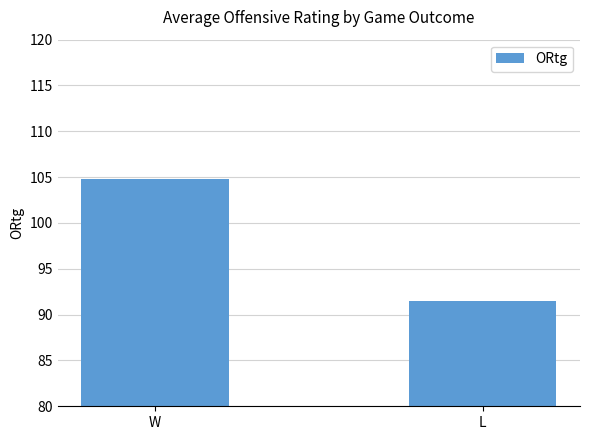

At which category does the chart reach its minimum across all series?

L